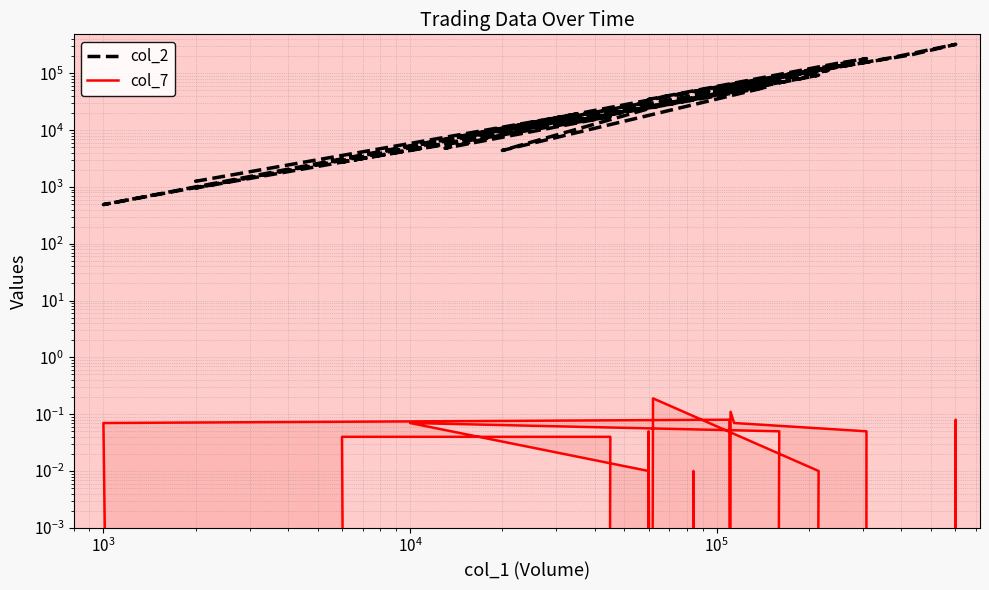

What is the difference between the maximum and minimum values in the col_2 series?

323830.0